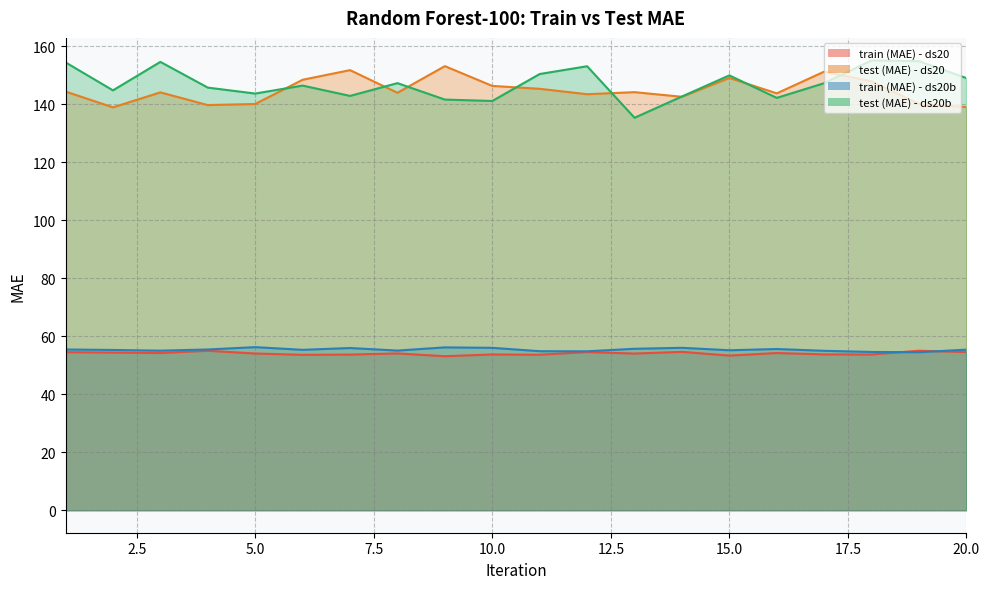

Is it true that train (MAE) - ds20b equals 54.8 at 11?

True